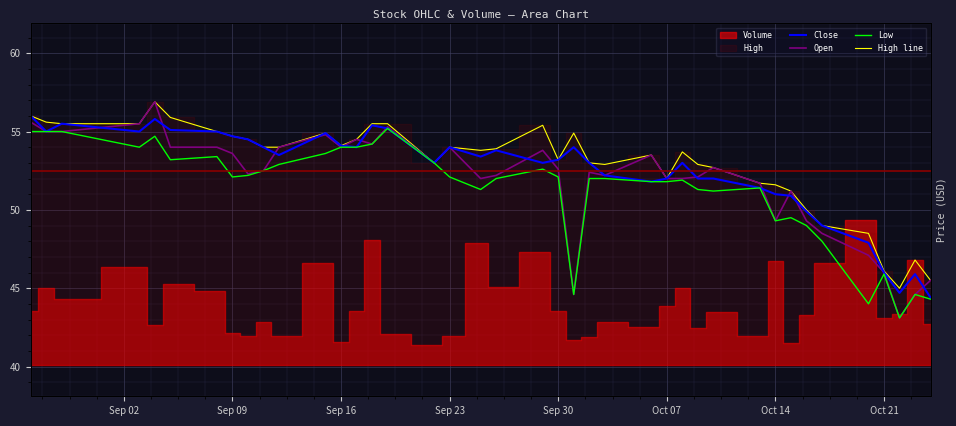

What is the sum of all High line values?

2116.4